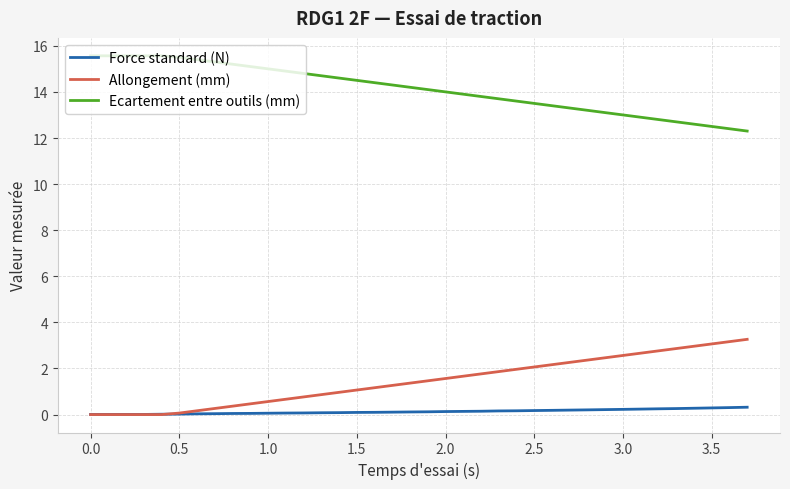

Rank the series by their maximum value, from highest to lowest.

Ecartement entre outils (mm), Allongement (mm), Force standard (N)